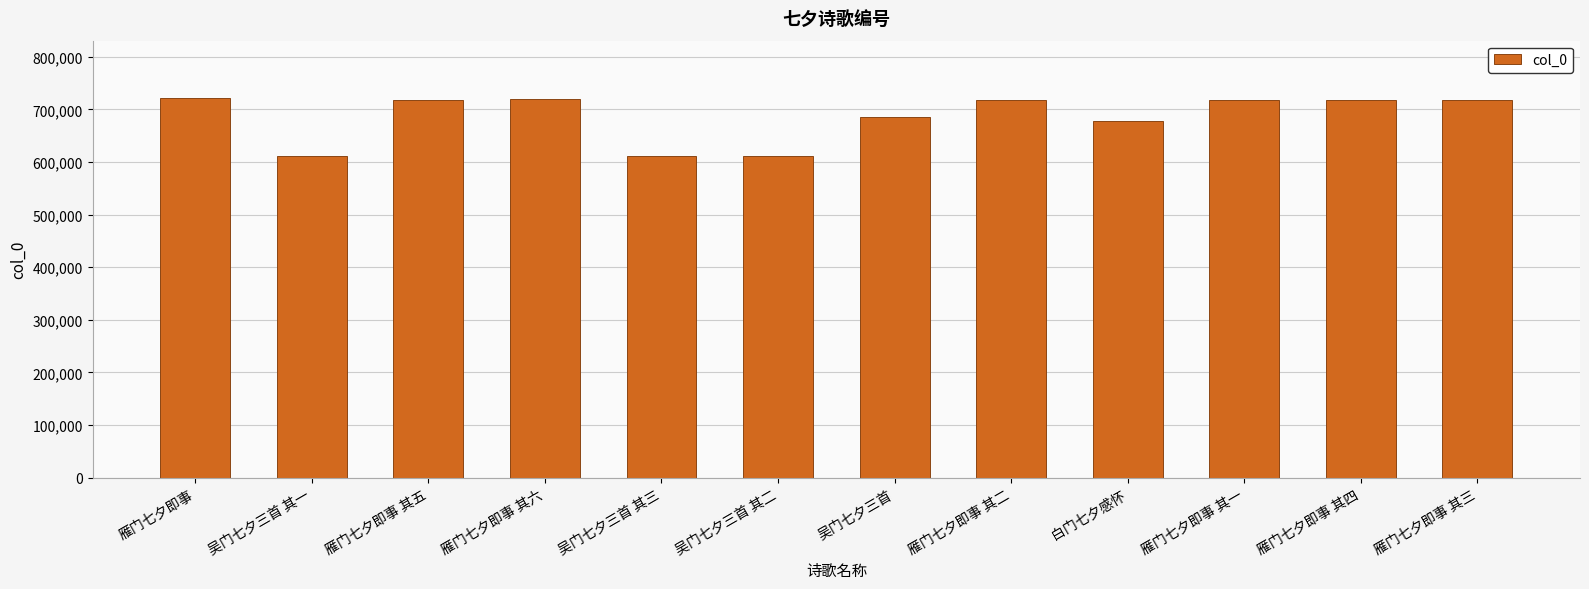

What is the change in value from 雁门七夕即事 to 雁门七夕即事 其五?

-3911